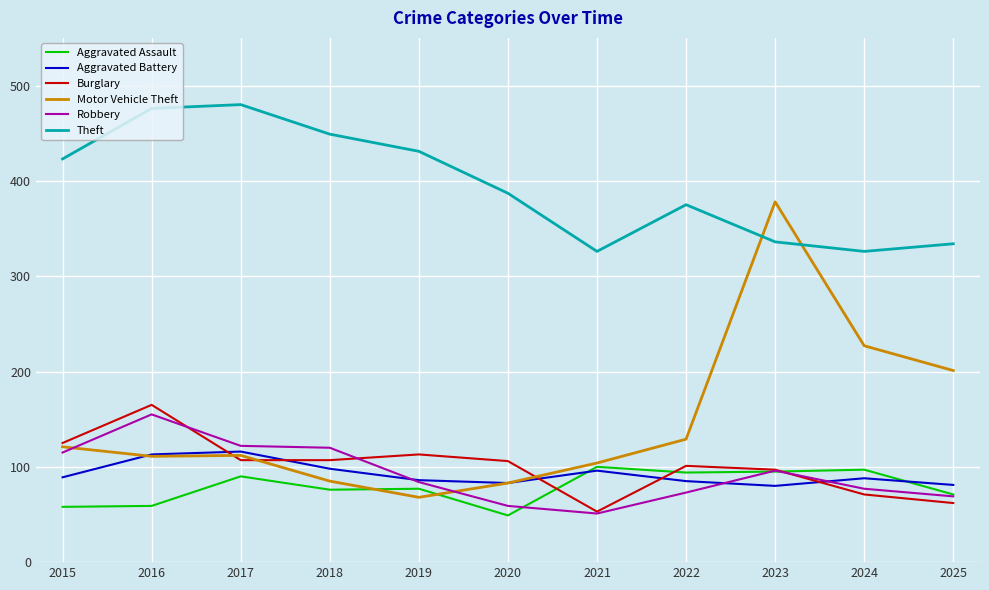

What is the difference between the highest and lowest values at 2025?

272